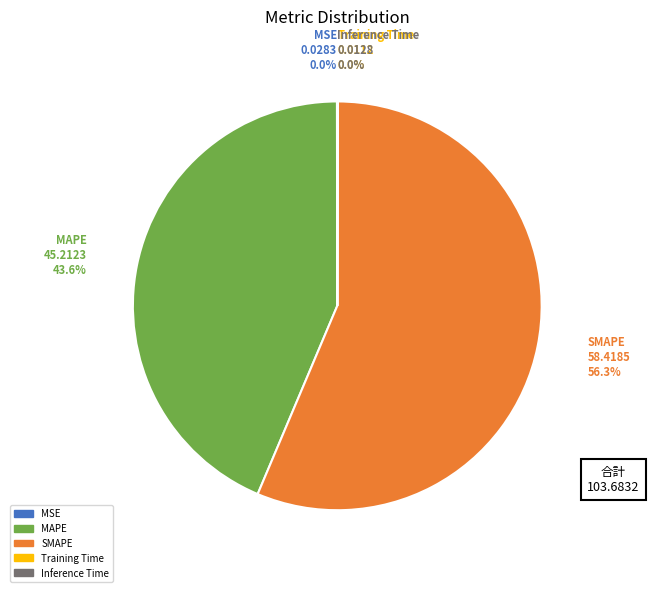

What percentage is NOT represented by MAPE?

56.4%